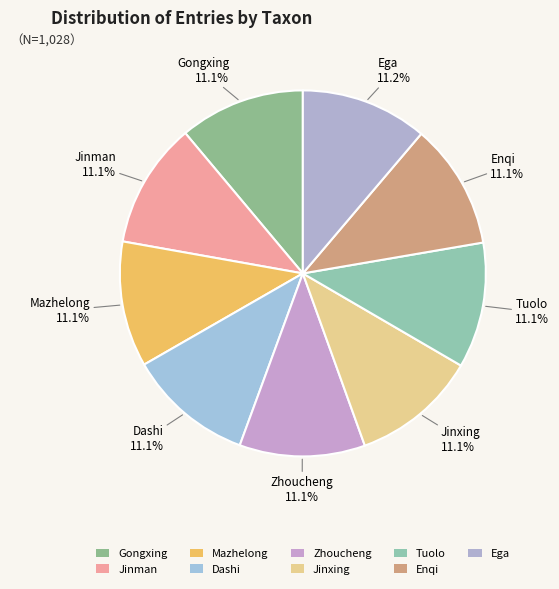

How many slices are in this pie chart?

9